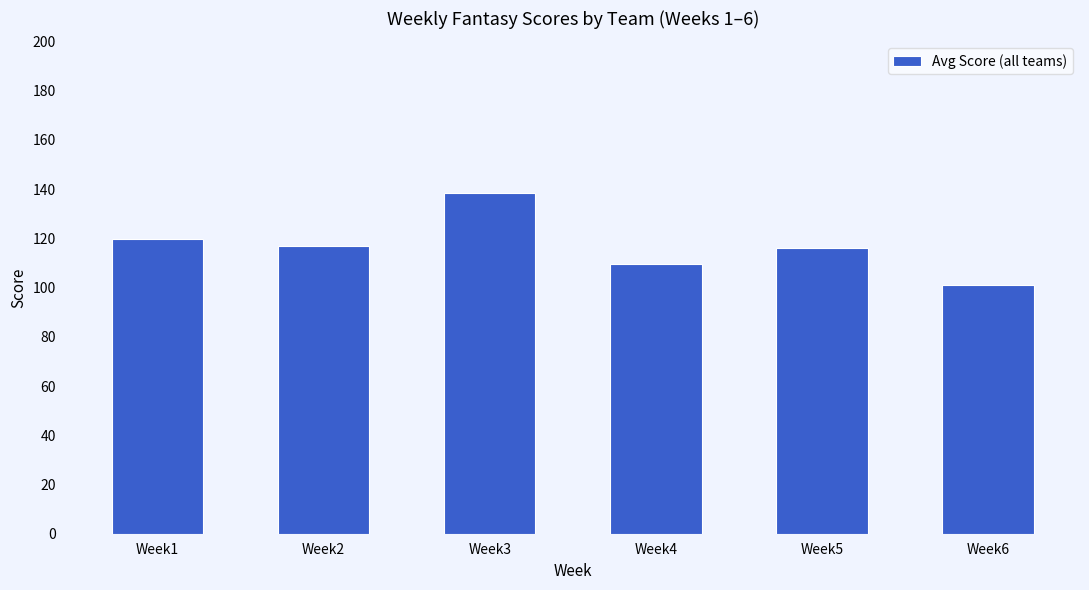

Approximately how many times larger is the value at Week2 compared to Week5?

1.0